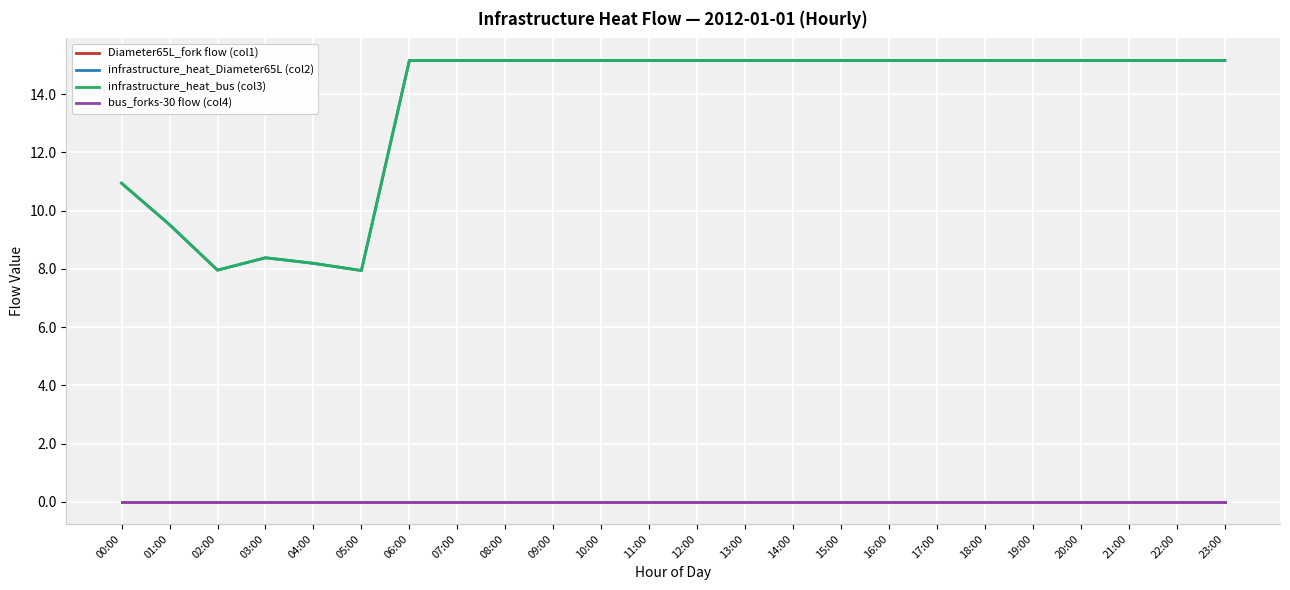

True or false: Diameter65L_fork flow (col1) and infrastructure_heat_bus (col3) cross at least once.

False